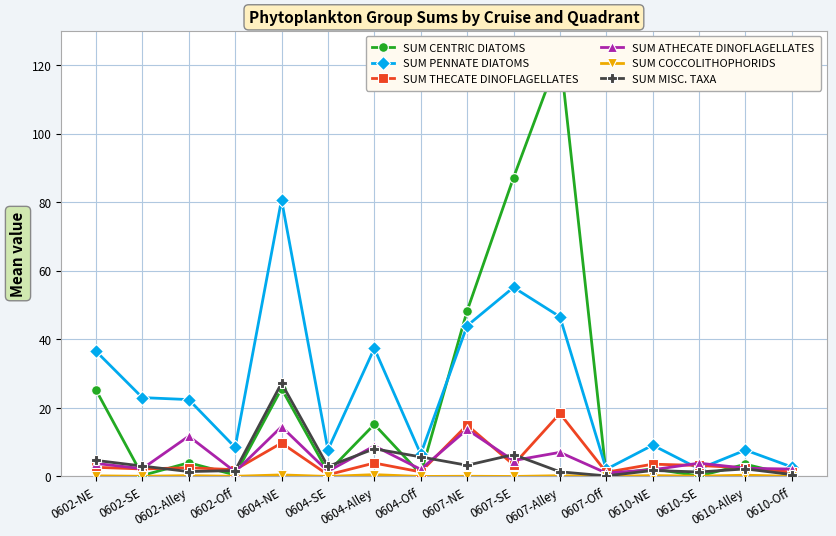

How many interior local valleys does the SUM THECATE DINOFLAGELLATES series have?

6